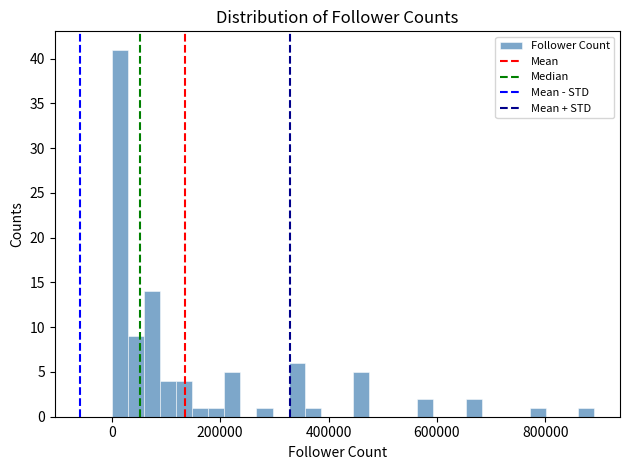

Read against the x-axis, roughly where is the centre of the tallest bar?

20000